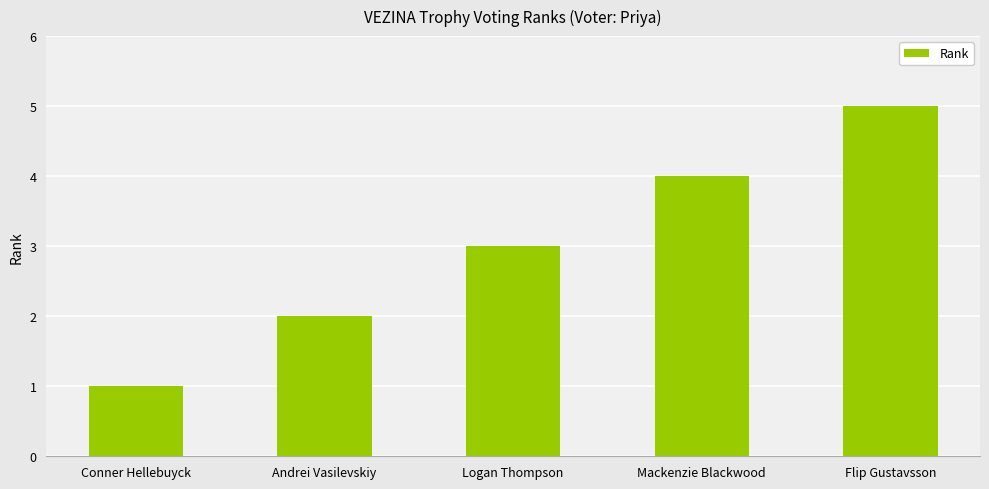

Reading left to right, list all the values displayed in this chart.

Conner Hellebuyck=1	Andrei Vasilevskiy=2	Logan Thompson=3	Mackenzie Blackwood=4	Flip Gustavsson=5